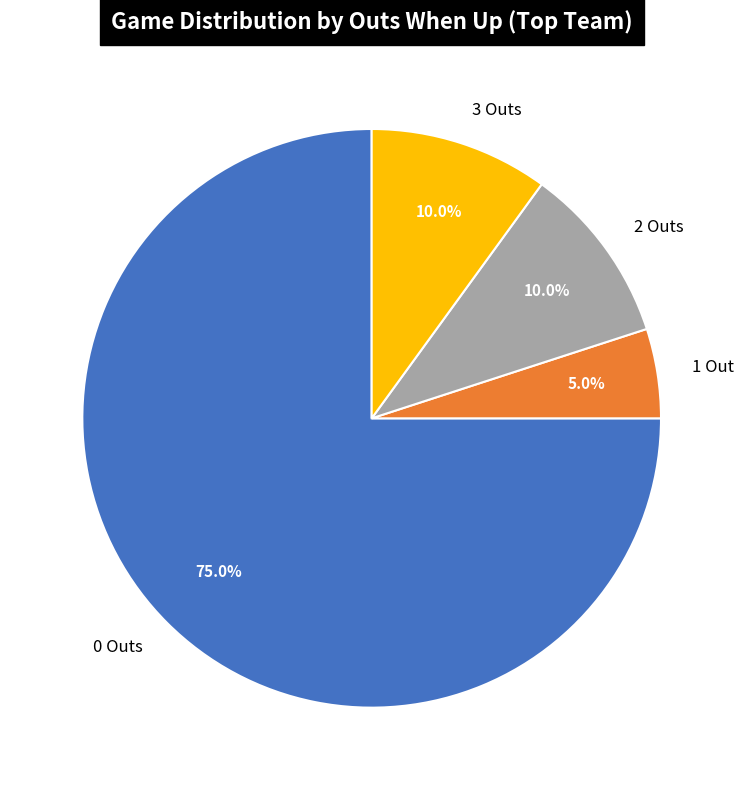

Which slice is the smallest?

1 Out